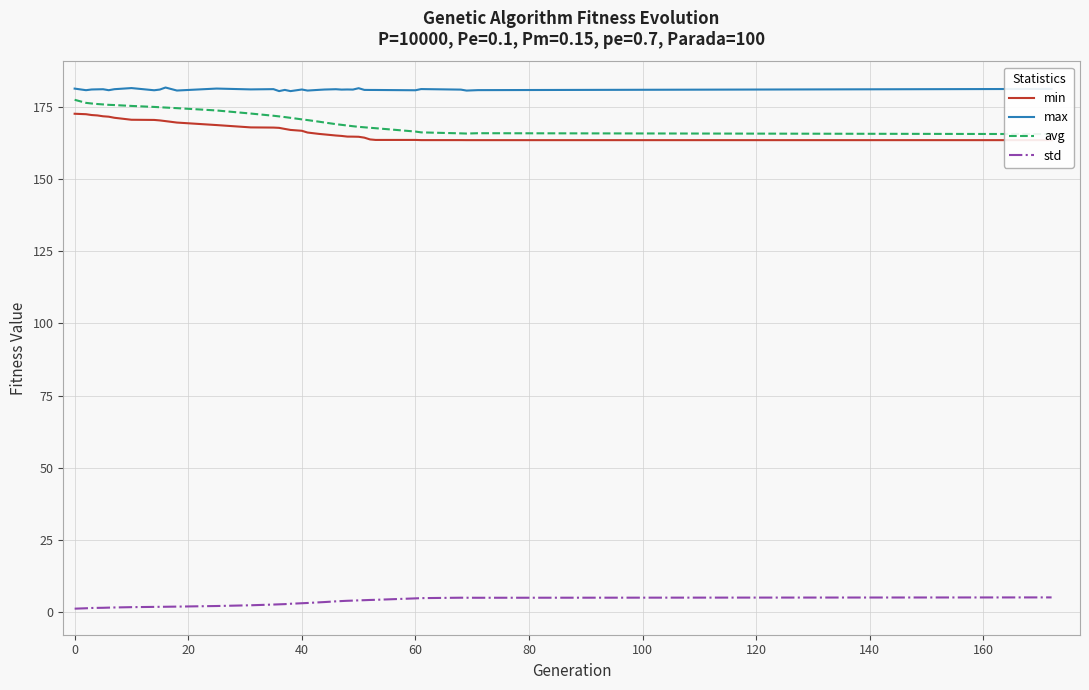

List the series in order of their peak value, highest first.

max, avg, min, std